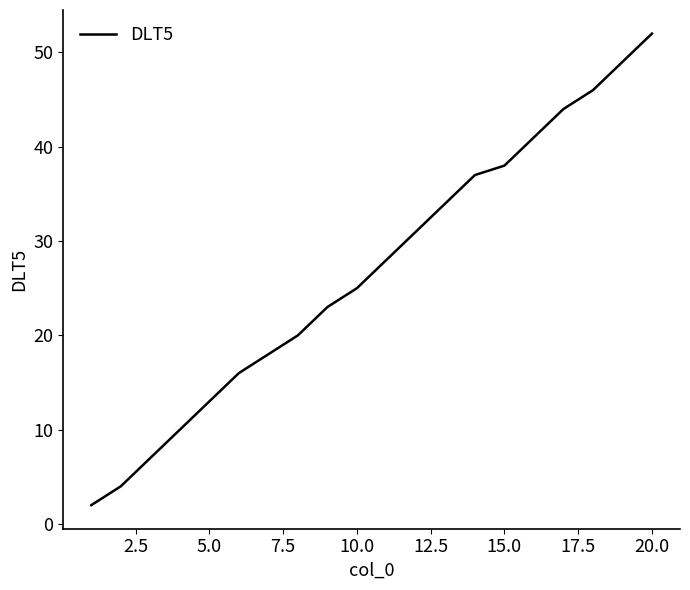

What is the greatest value displayed?

52